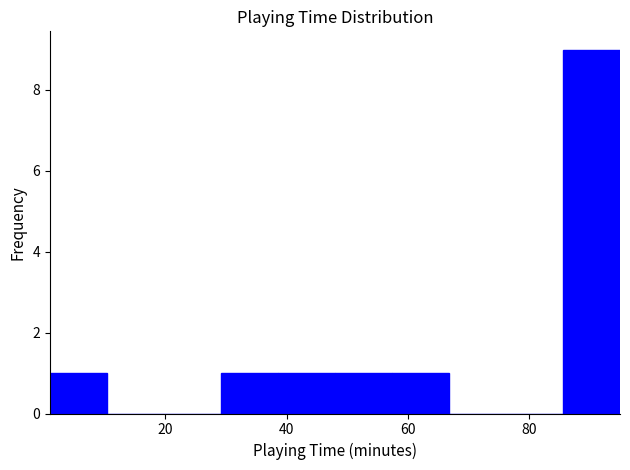

How tall is the bar that spans 1.0 to 10.4 on the x-axis? Neither the bar edges nor the heights are printed on the chart, so give them approximately, as read against the axes.

1